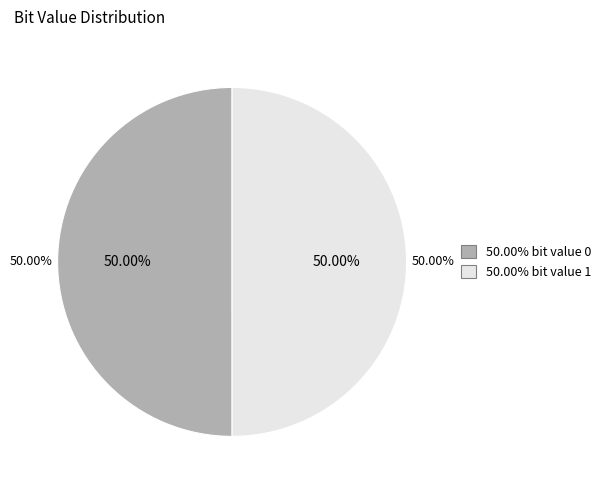

What is the change in value from 0 (Occurrences: 8400426632) to 1 (Occurrences: 8399573368)?

-853264